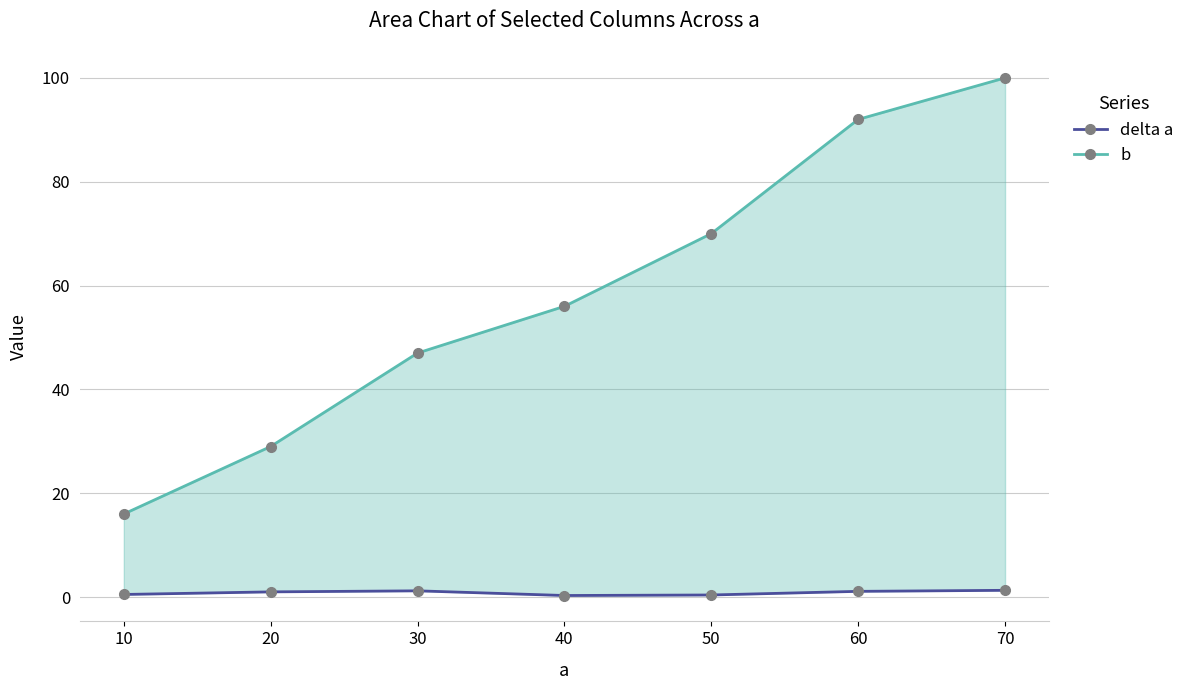

What are all the series names shown in the legend?

delta a, b